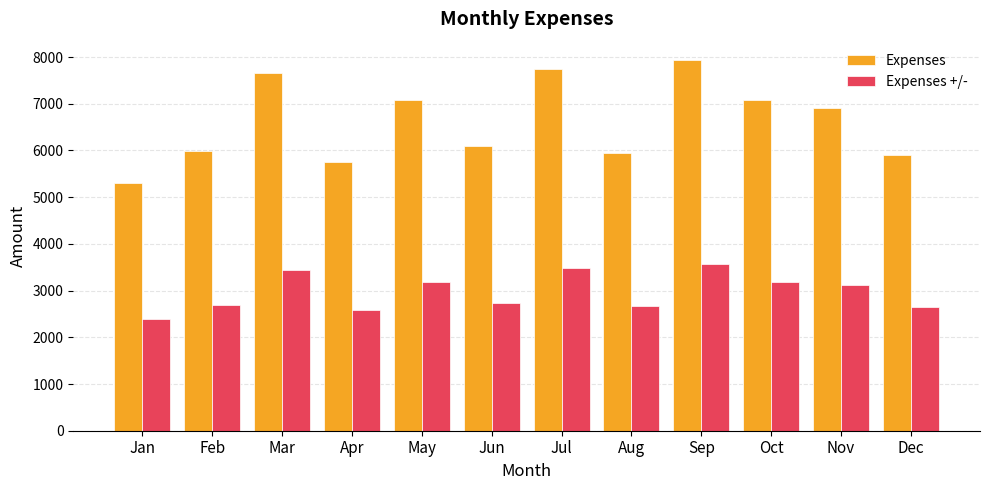

Is it true that Expenses equals 2907.2 at Dec?

False